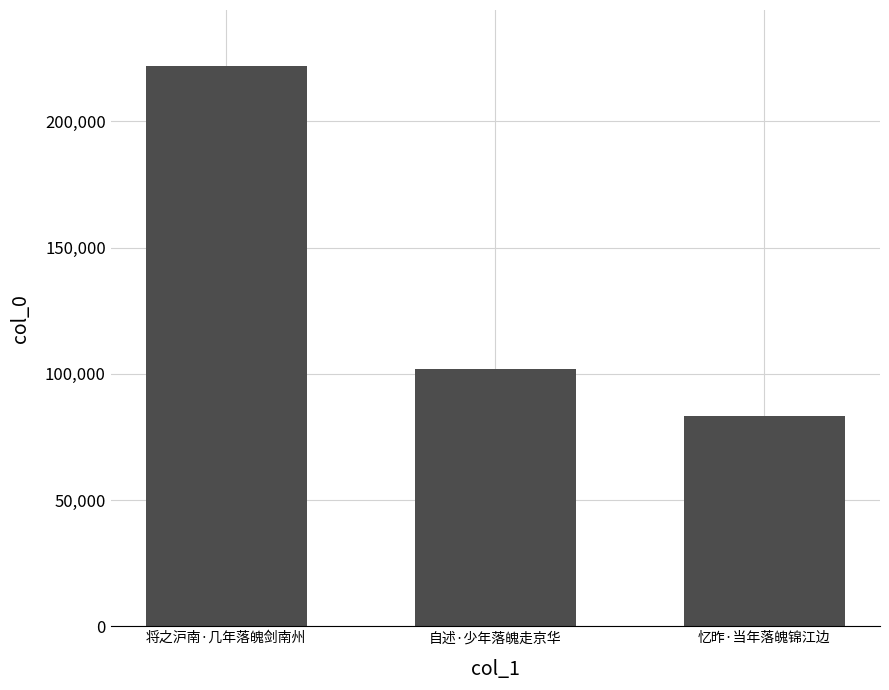

What is the difference between the values at 忆昨·当年落魄锦江边 and 自述·少年落魄走京华?

18705